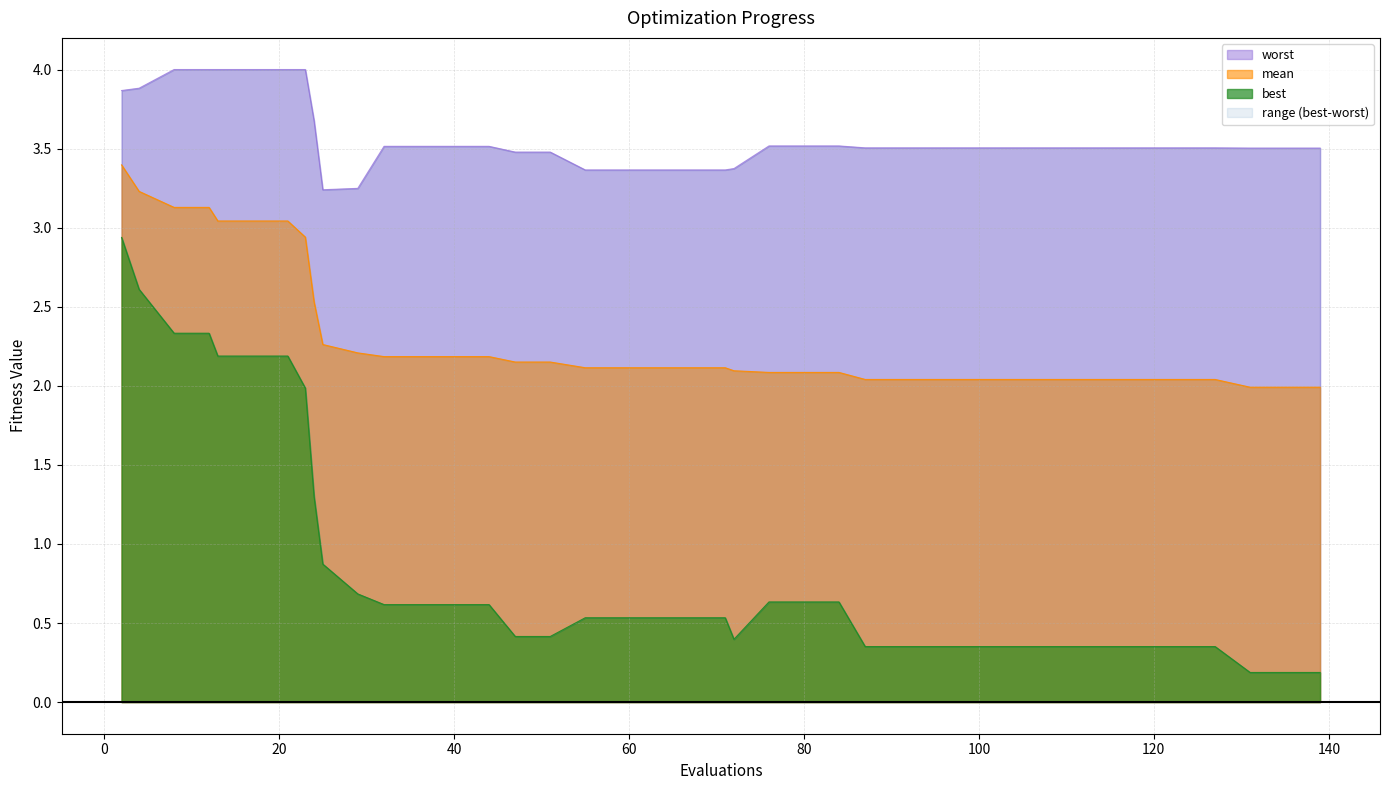

True or false: worst and best cross at least once.

False